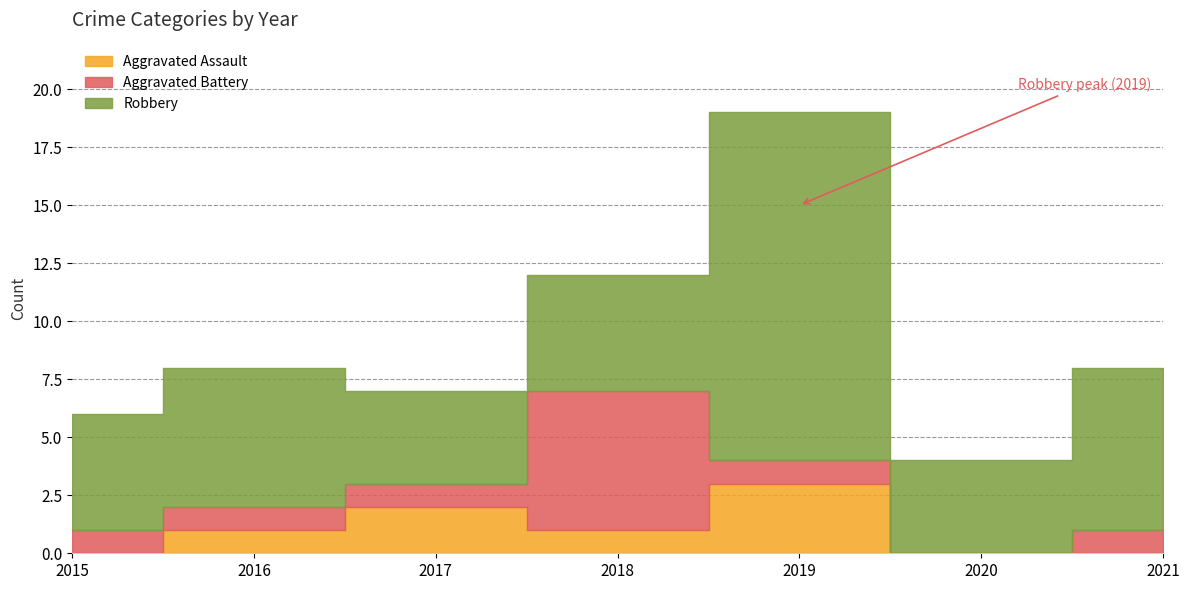

Does the chart have visible grid lines?

Yes